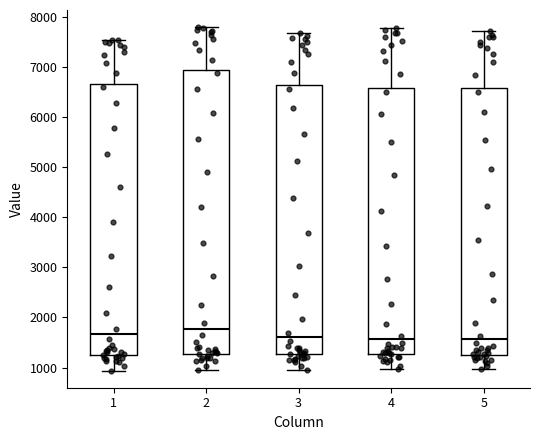

Where is the lower edge of the box at x = 5 on the y-axis? The values are not printed on the chart, so give them approximately, as read against the axis.

1300